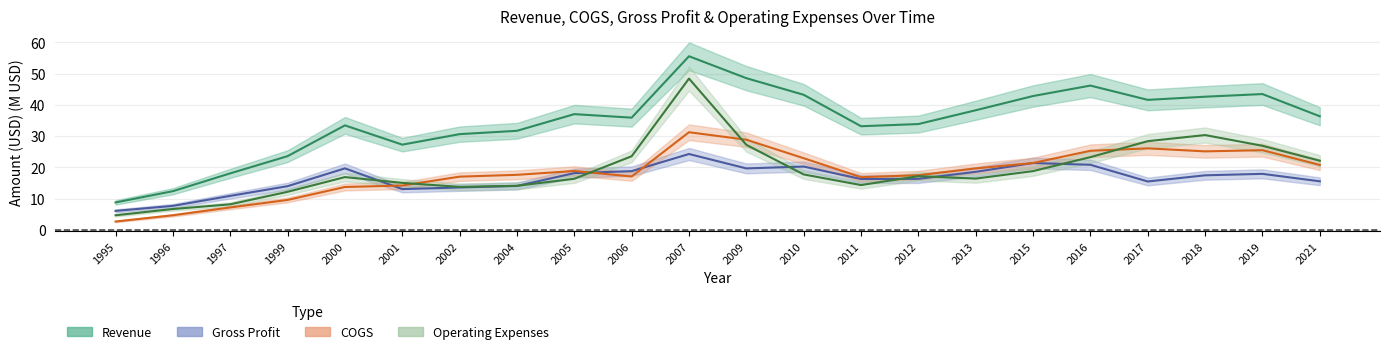

How many values in the Gross Profit series exceed 17?

11